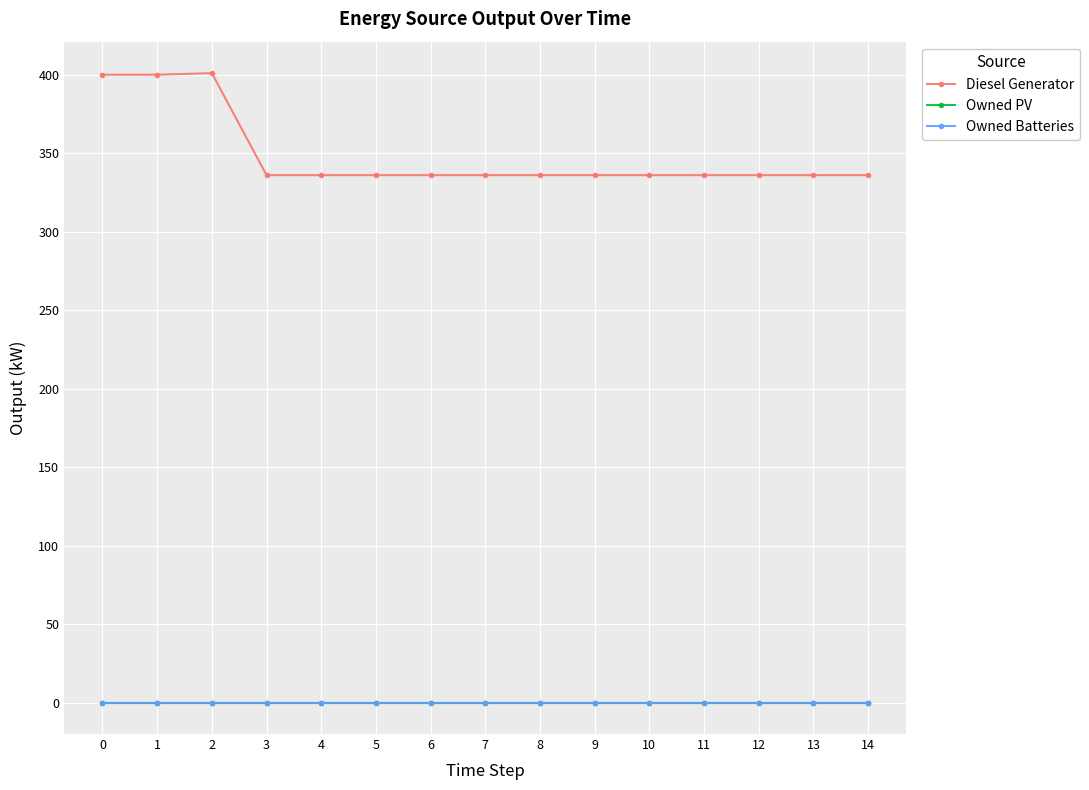

What is the greatest value displayed?

401